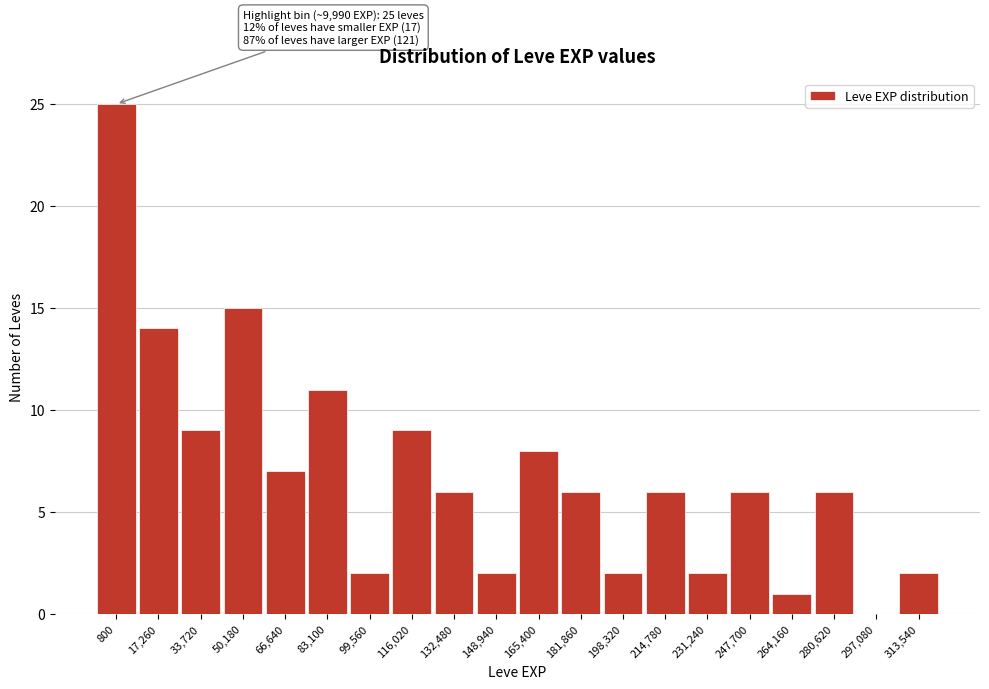

Reading left to right, what are all the values shown in this chart?

800=25	17,260=14	33,720=9	50,180=15	66,640=7	83,100=11	99,560=2	116,020=9	132,480=6	148,940=2	165,400=8	181,860=6	198,320=2	214,780=6	231,240=2	247,700=6	264,160=1	280,620=6	297,080=0	313,540=2